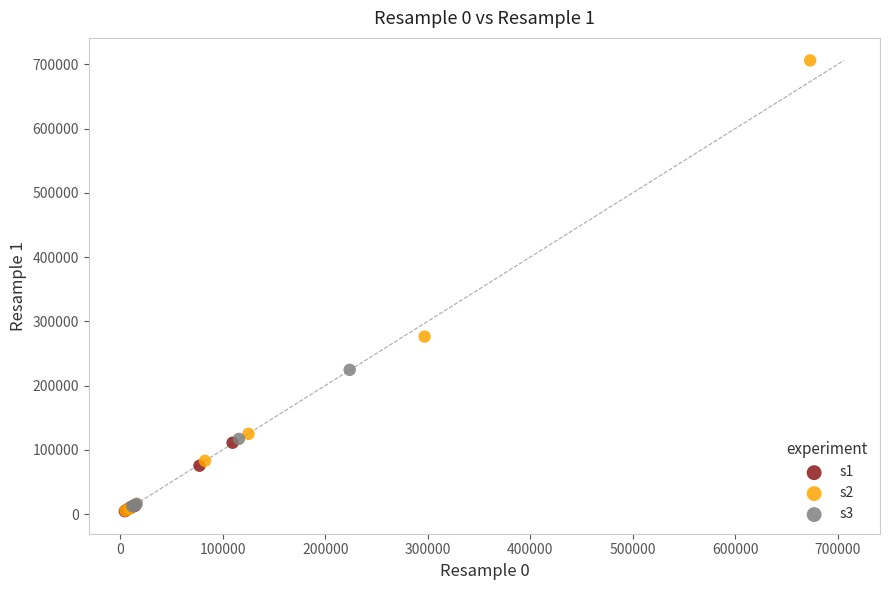

Which series has the widest spread of Y values?

s2